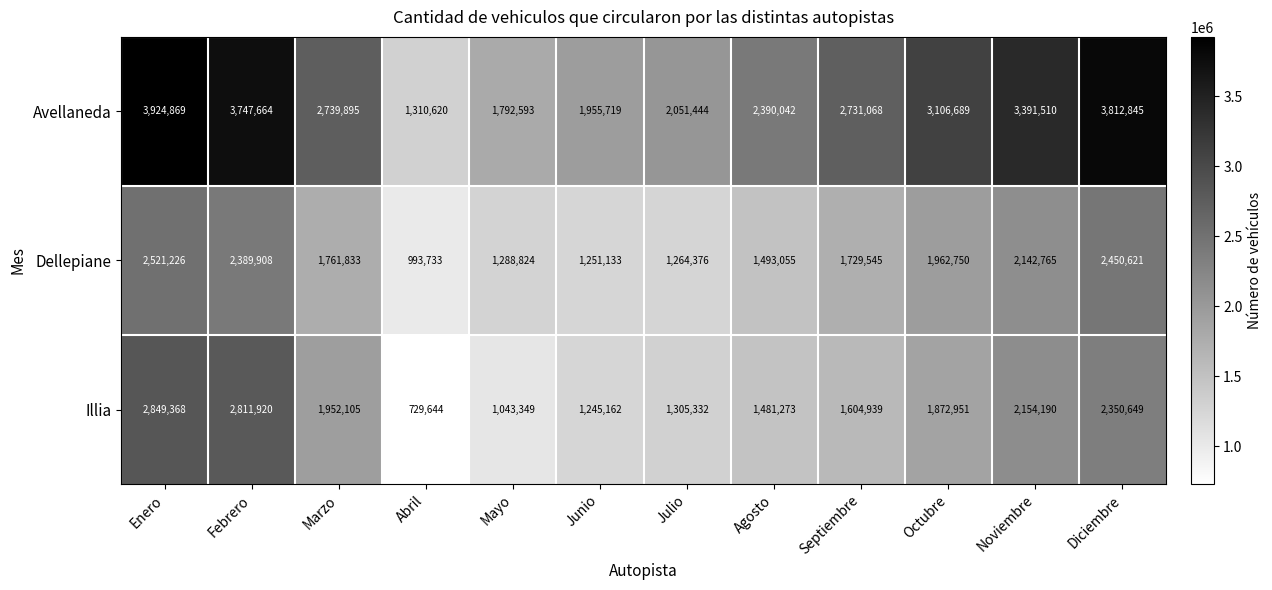

List the series in order of their peak value, highest first.

Avellaneda, Illia, Dellepiane